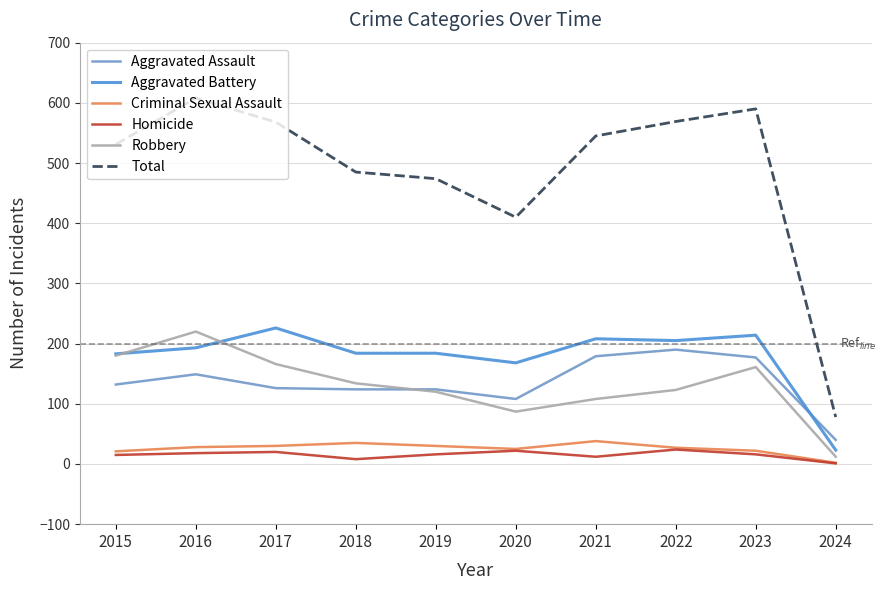

At which category does the chart reach its peak across all series?

2016